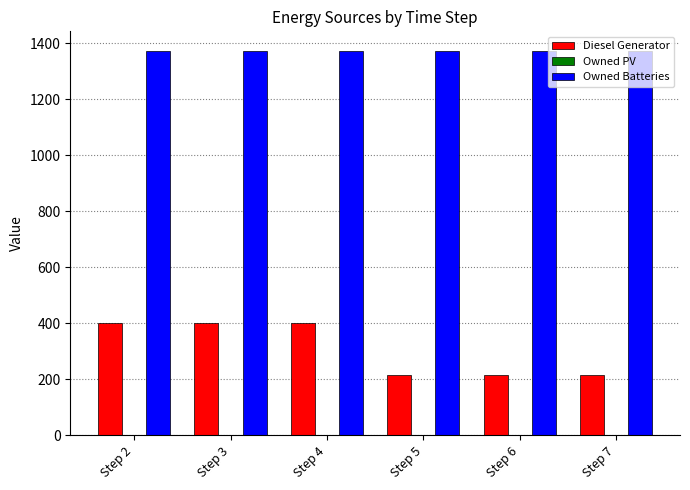

What is the spread (max minus min) of values at Step 7?

1157